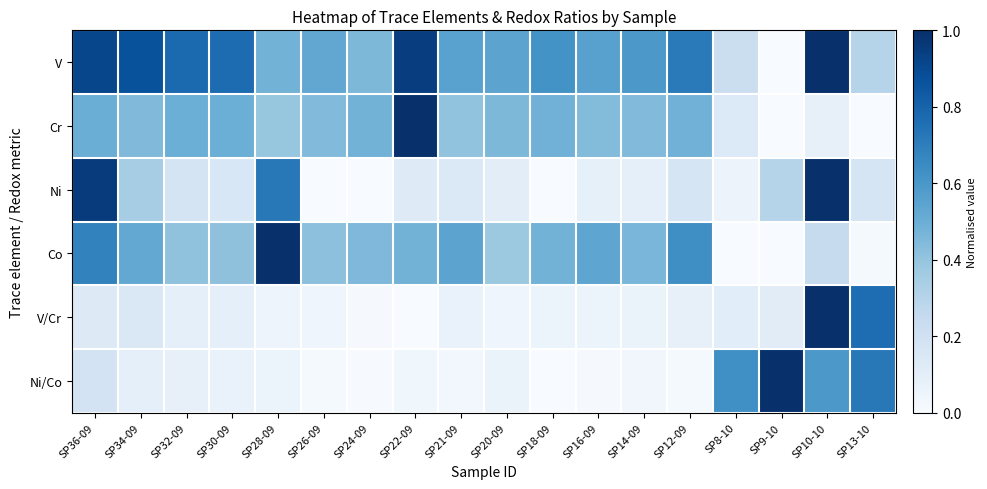

Rank the series at SP8-10 from lowest to highest value.

Co, Ni, V/Cr, Cr, V, Ni/Co